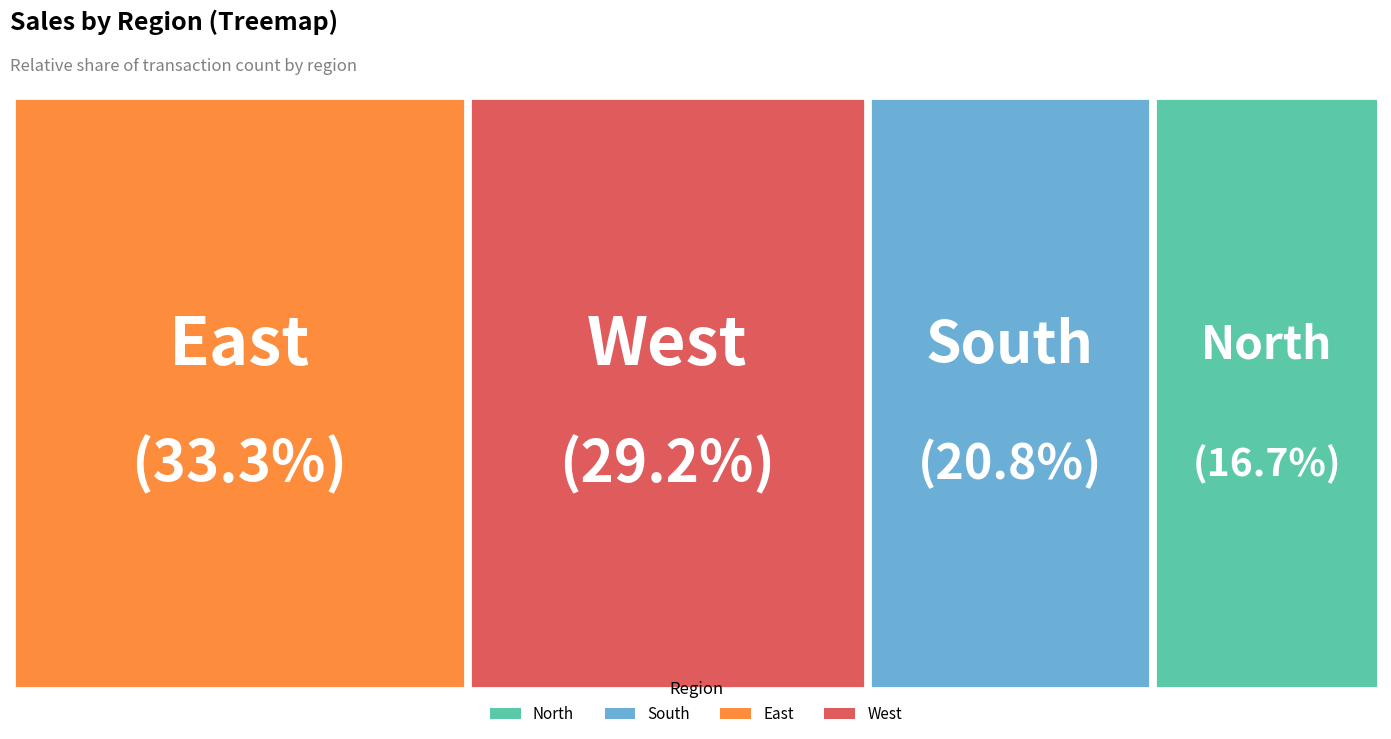

What percentage is the East slice, to the nearest percent?

33%